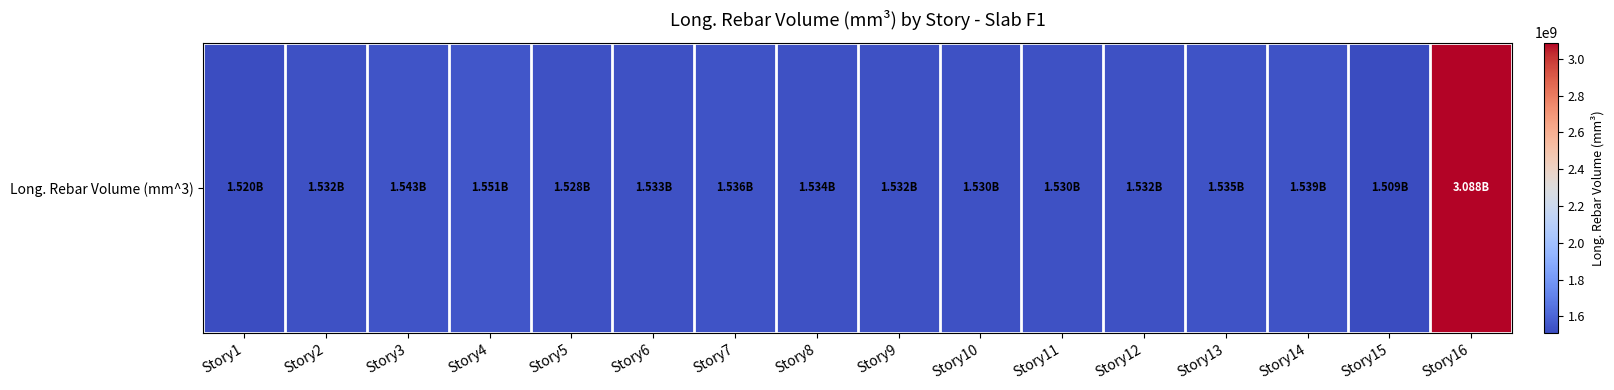

Rank the categories by value from lowest to highest.

Story15, Story1, Story5, Story11, Story10, Story2, Story9, Story12, Story6, Story8, Story13, Story7, Story14, Story3, Story4, Story16